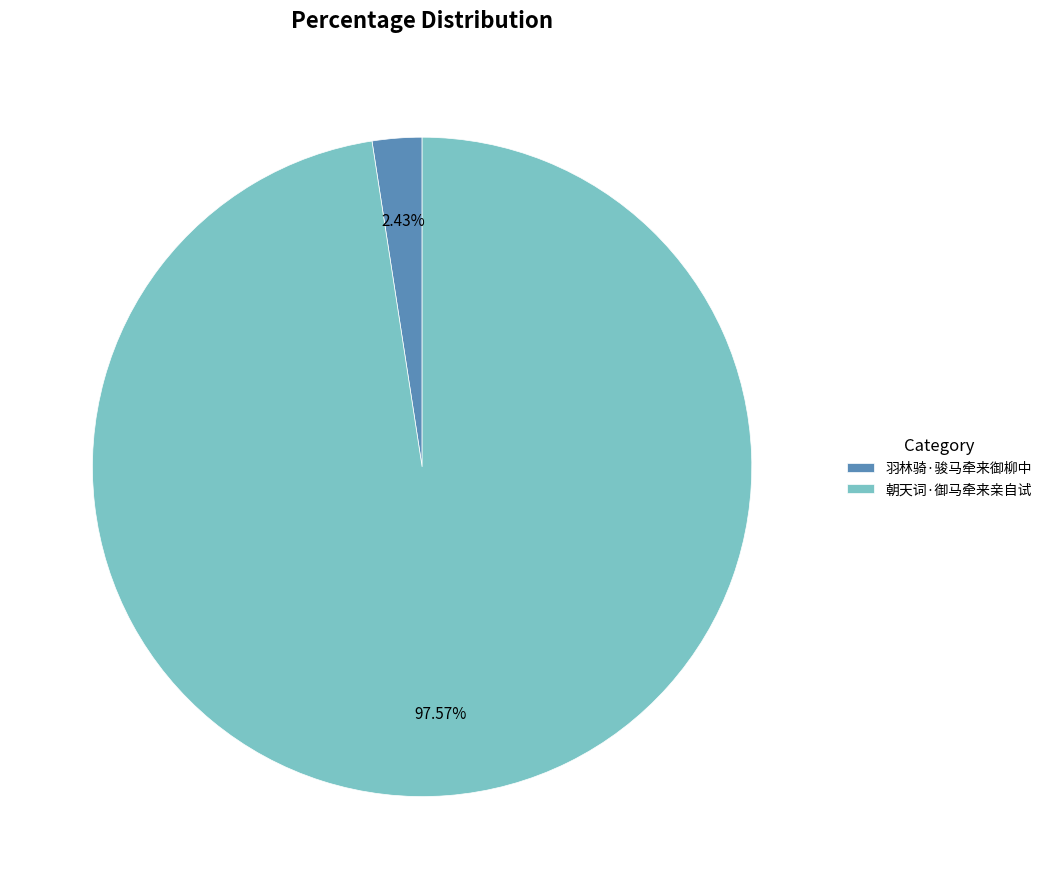

To the nearest percent, what is the difference between the 朝天词·御马牵来亲自试 and 羽林骑·骏马牵来御柳中 slice percentages?

95%